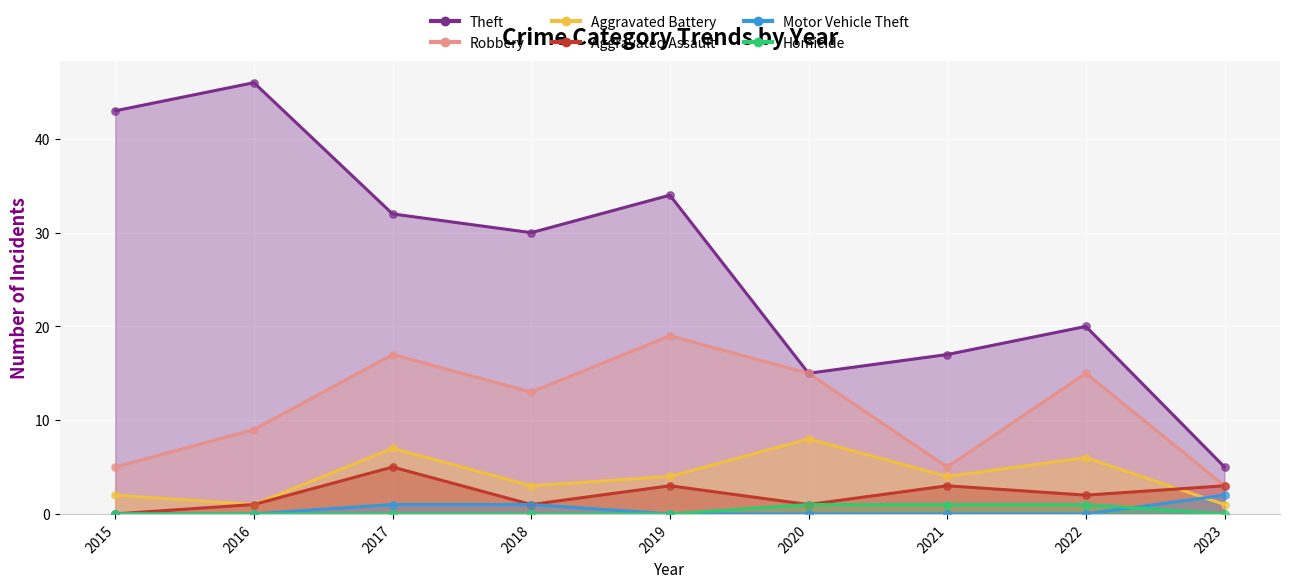

At how many categories does at least one series exceed 5?

8